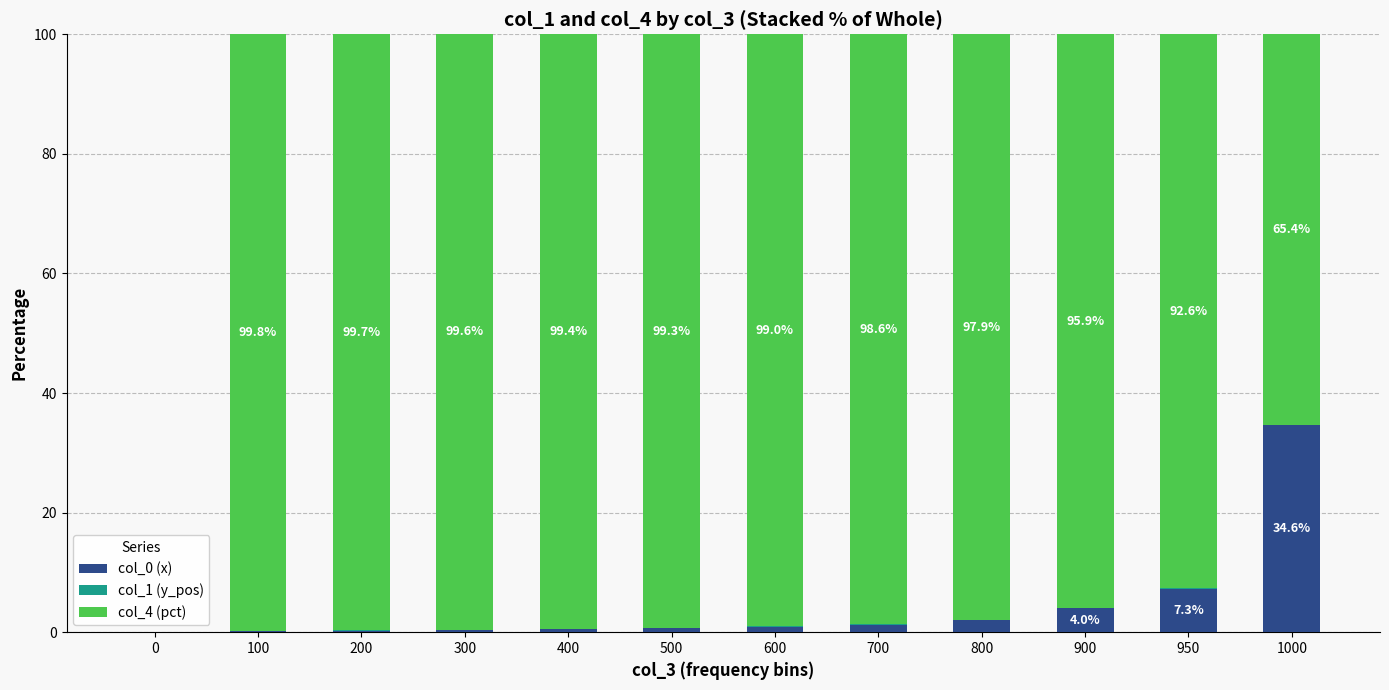

The col_0 (x) series shows 0.6 at 500. True or false?

True